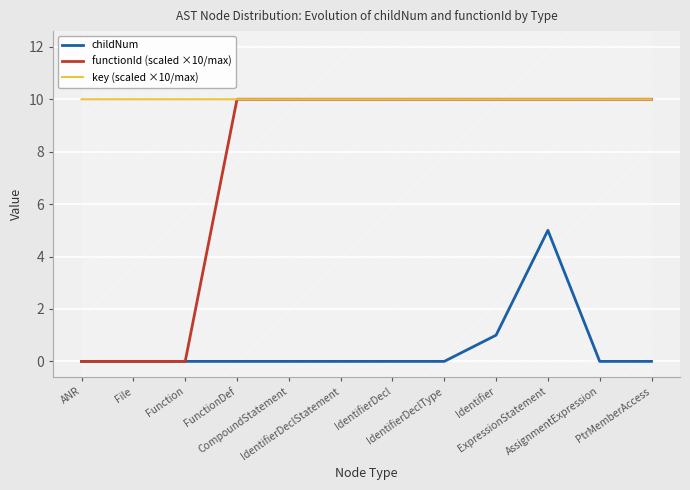

Is this an area chart (filled region under the line)?

No